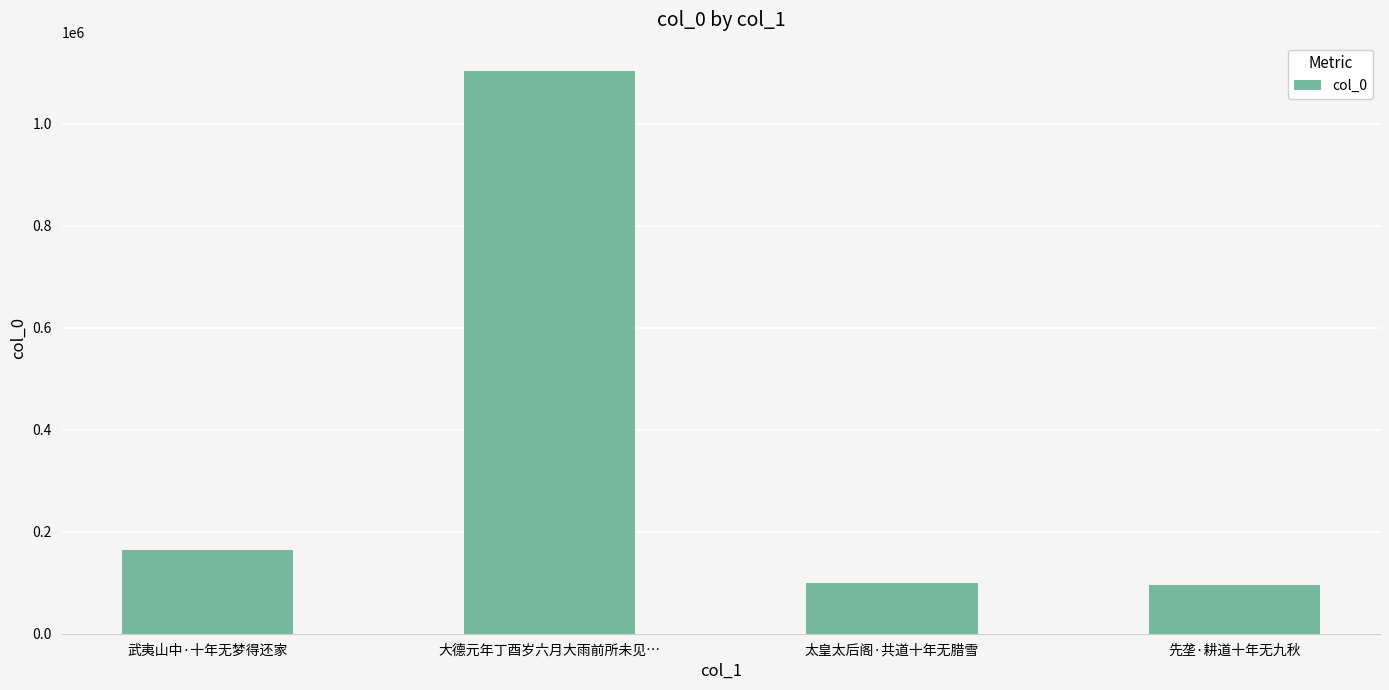

What is the label of the 1st bar from the right?

先垄·耕道十年无九秋